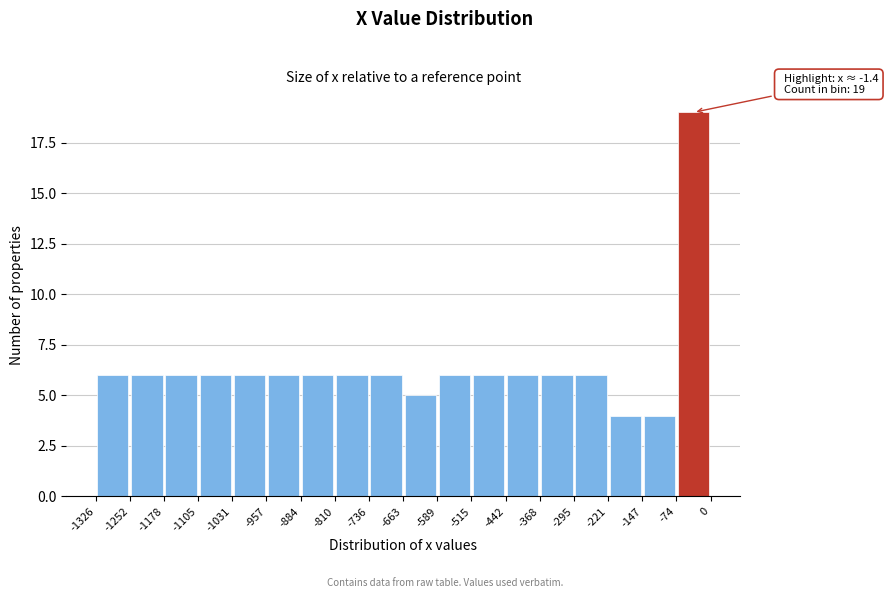

Over which range of the x-axis is the bar tallest?

-74 to 0